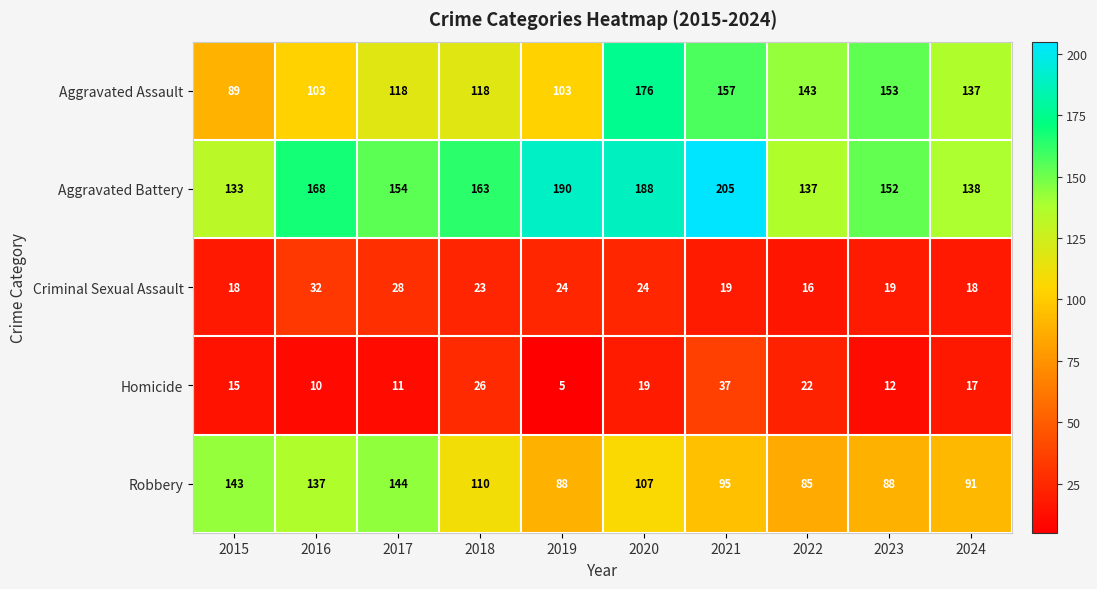

Which label corresponds to the smallest value in the chart?

2019